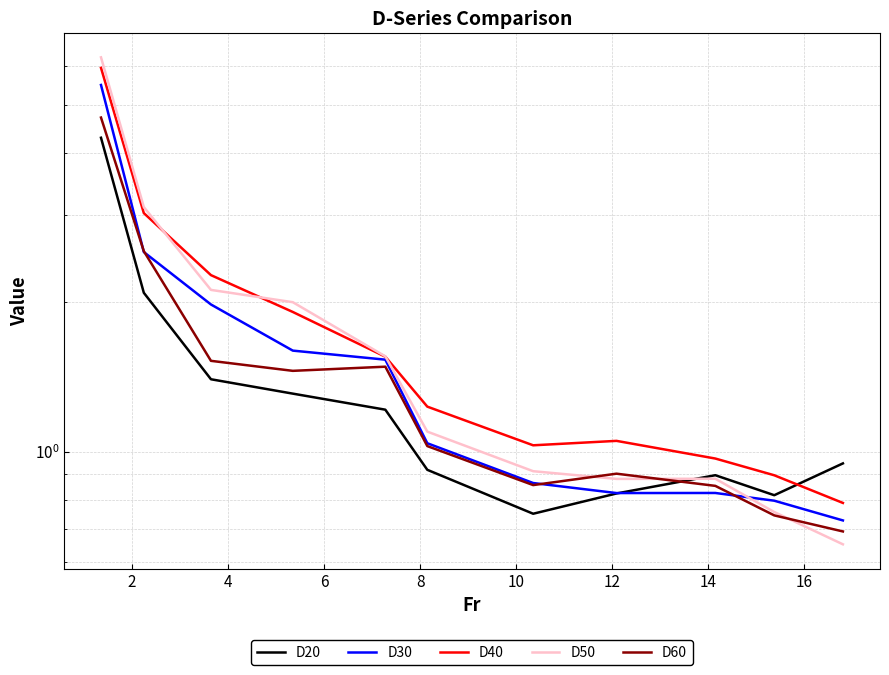

Is it true that D60 equals 1.8 at 10?

False